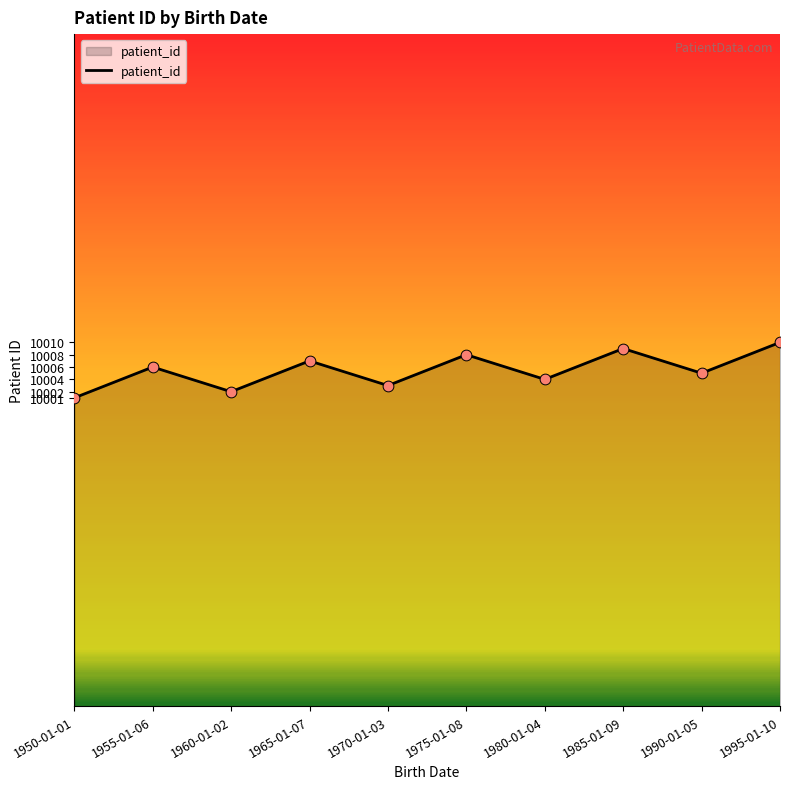

Which has a higher value, 1960-01-02 or 1980-01-04?

1980-01-04